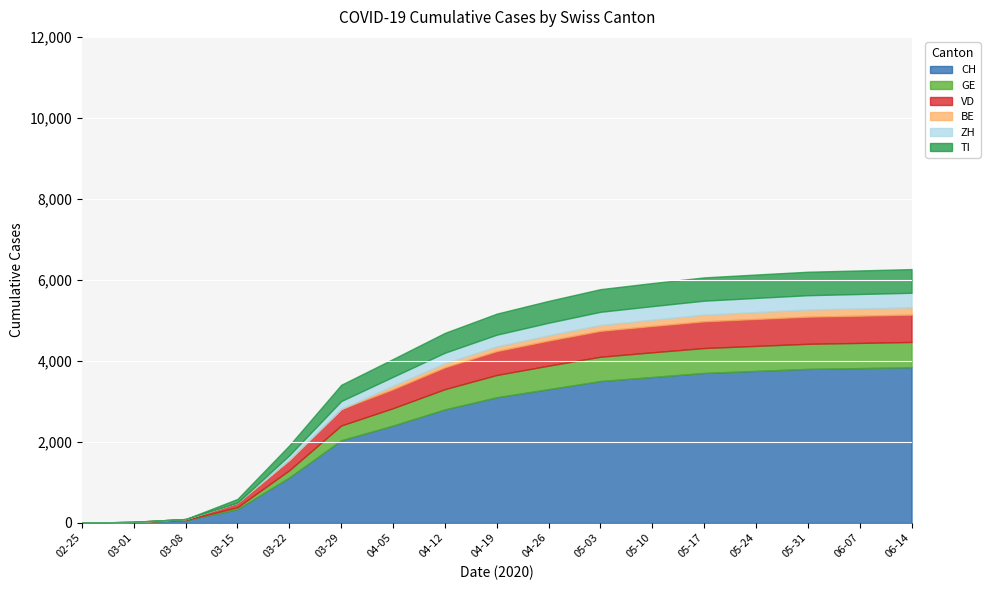

Which has a higher value, 2020-05-31 or 2020-05-17?

2020-05-31